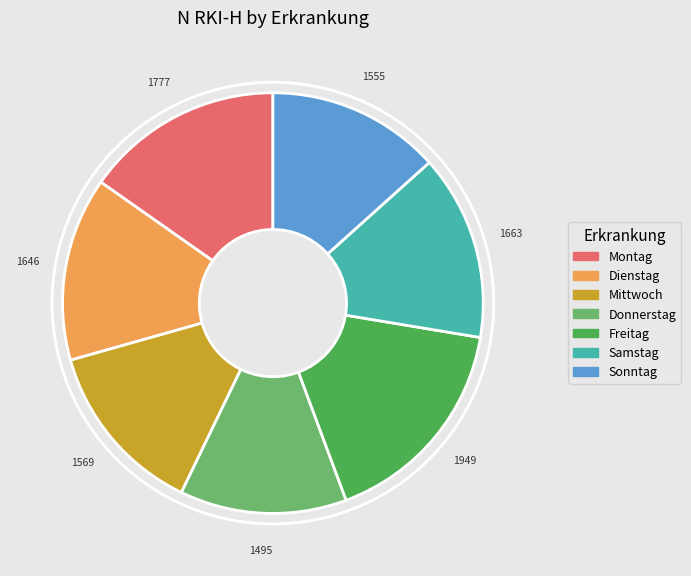

The Montag slice represents 8% of the pie. True or false?

False